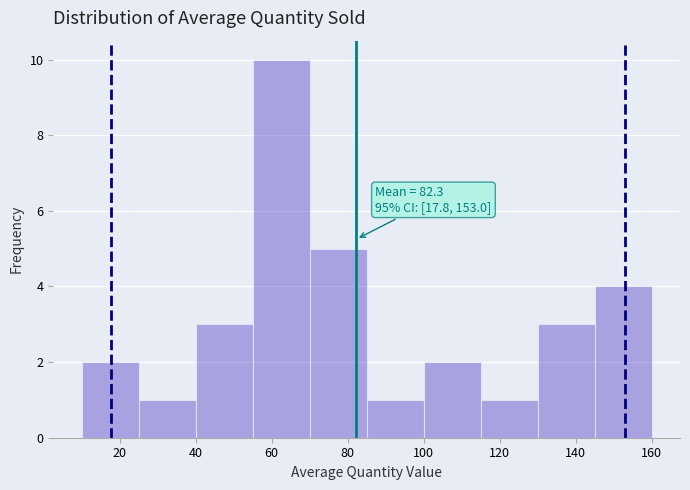

Which range on the x-axis has the tallest bar?

55 to 70